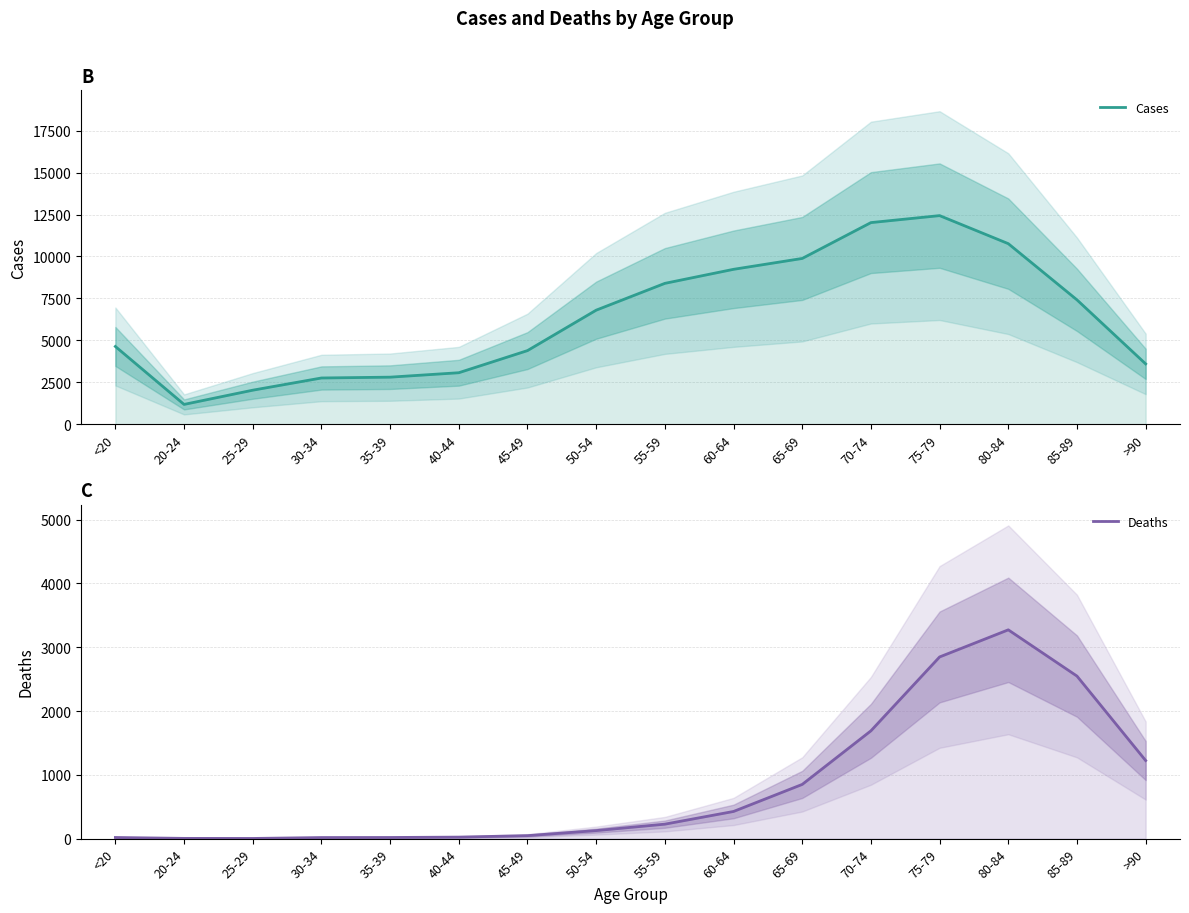

What is the difference between the Deaths values at 70-74 and 85-89?

858